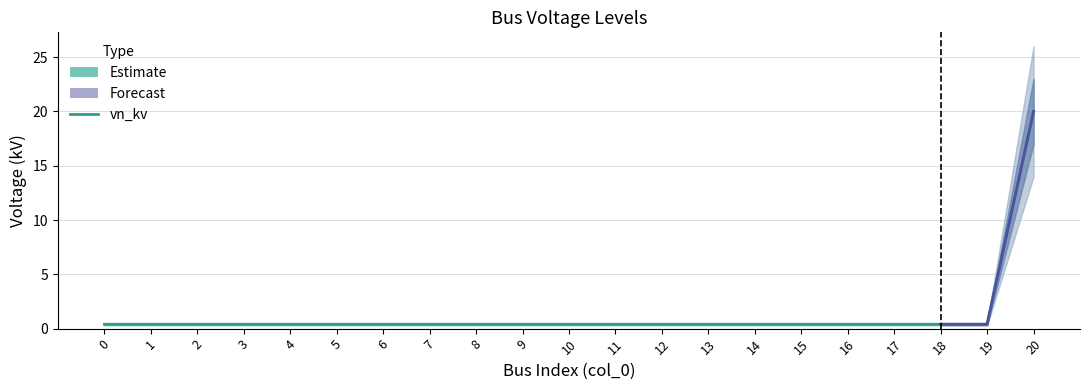

True or false: the data shows 0.6 at 3.

False